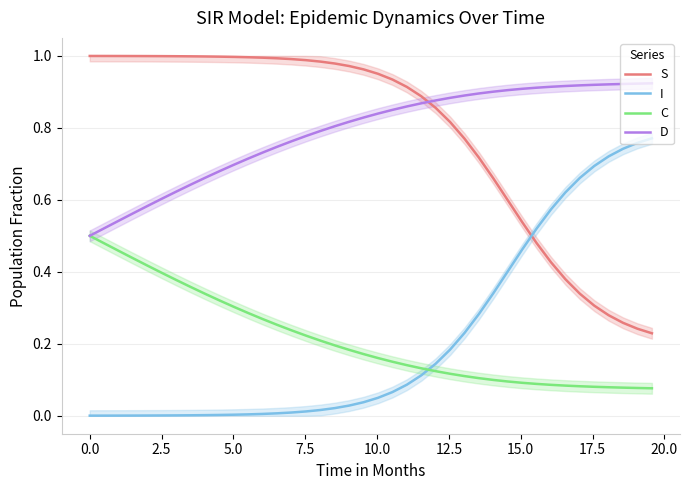

How many times do S and I cross each other?

1